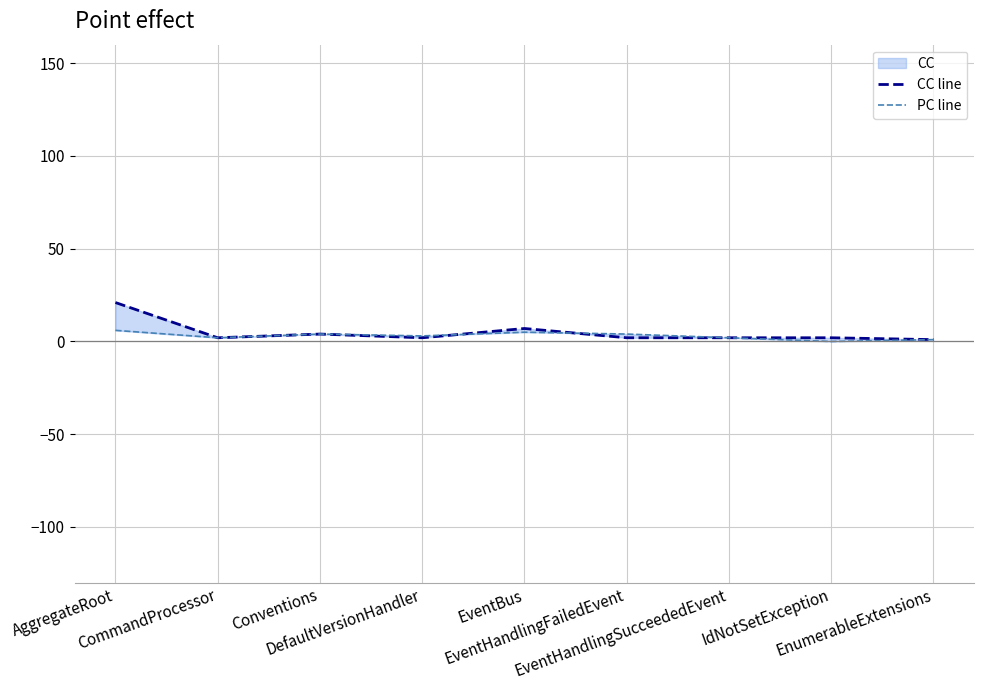

Where does the PC line series first go above 3?

AggregateRoot